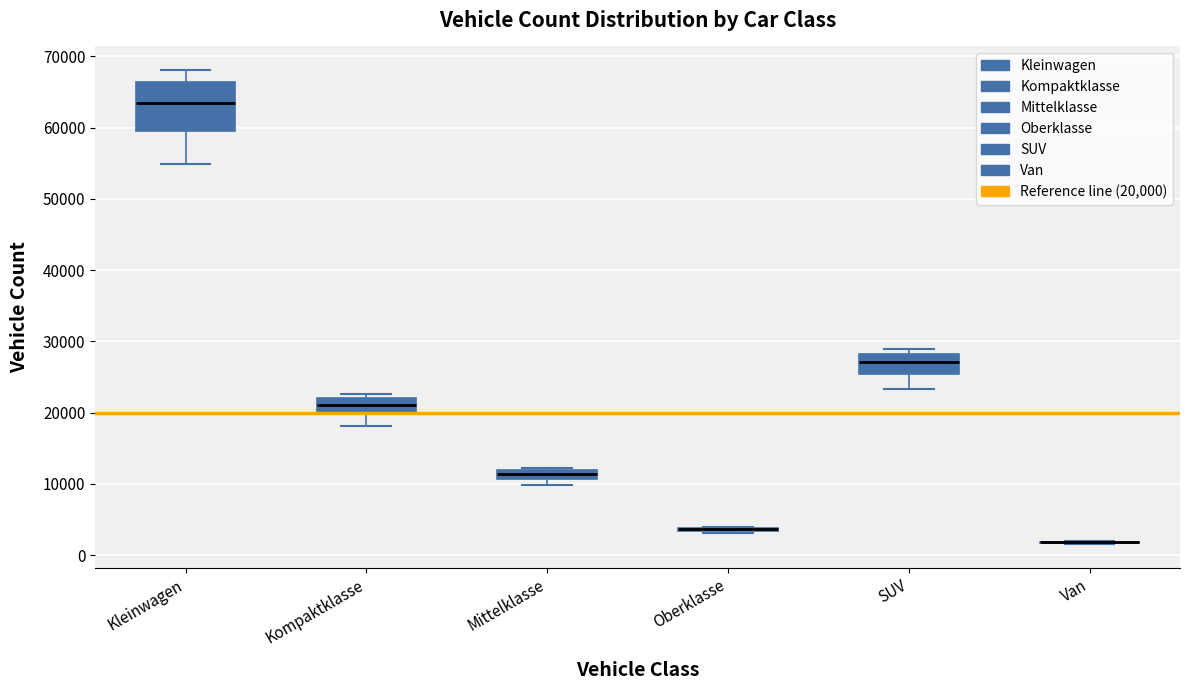

Comparing the boxes themselves (not the whiskers), which one is the tallest?

Kleinwagen